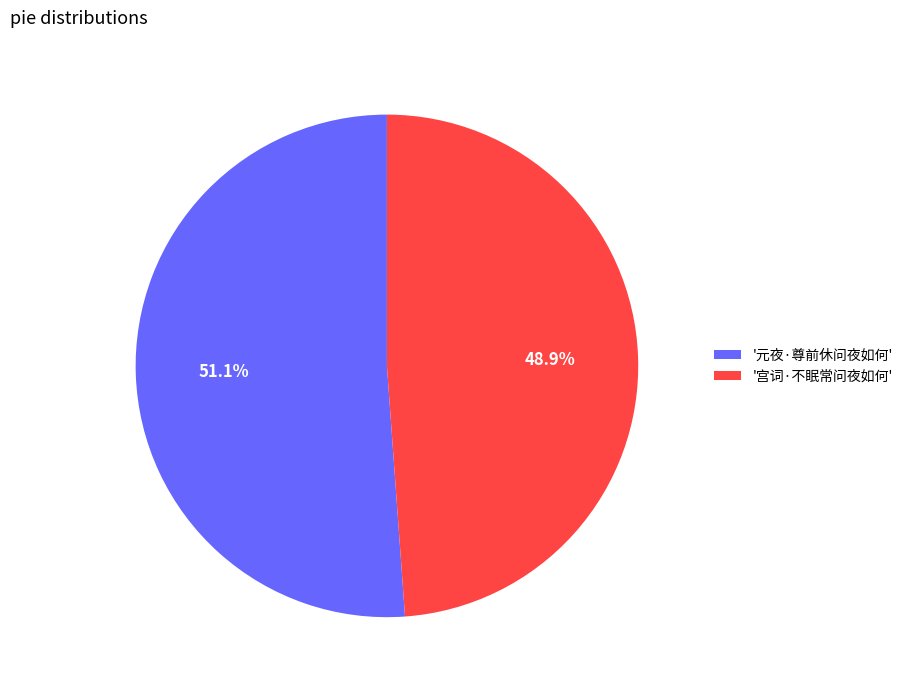

Approximately how many times larger is the value at '宫词·不眠常问夜如何' compared to '元夜·尊前休问夜如何'?

1.0